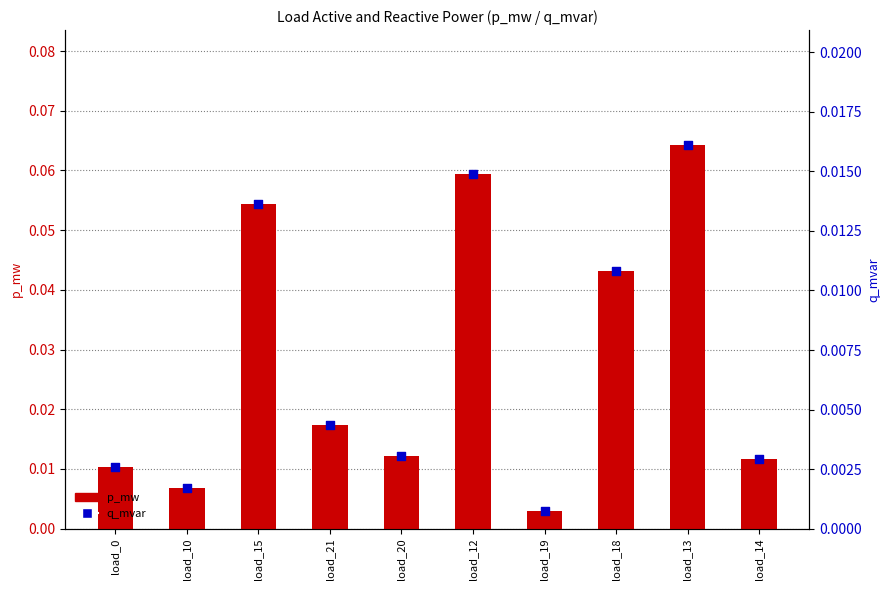

Which series reaches the minimum Y coordinate?

q_mvar